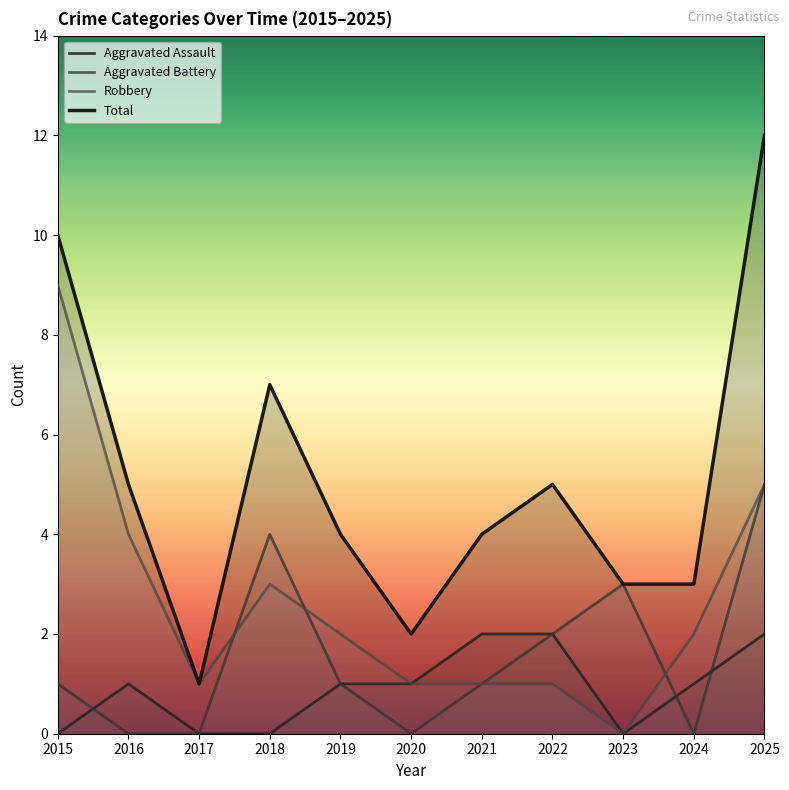

What is the sum of the Aggravated Assault values at 2016 and 2023?

1